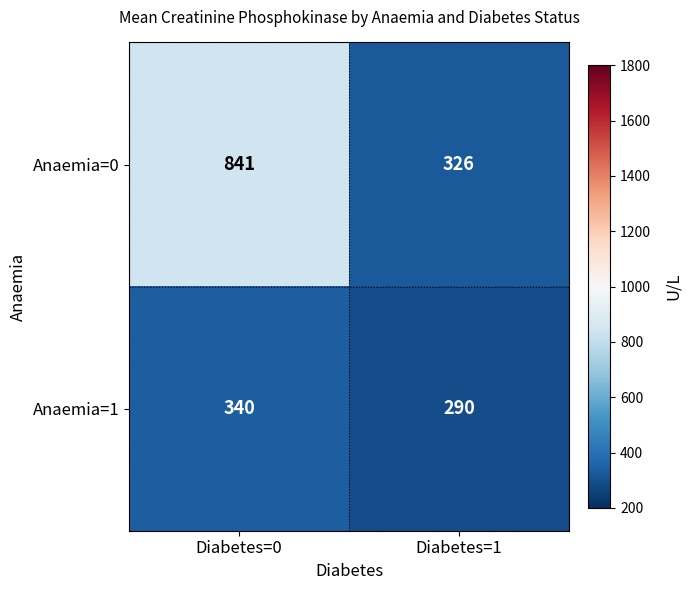

Which category has the highest value across all series?

Diabetes=0